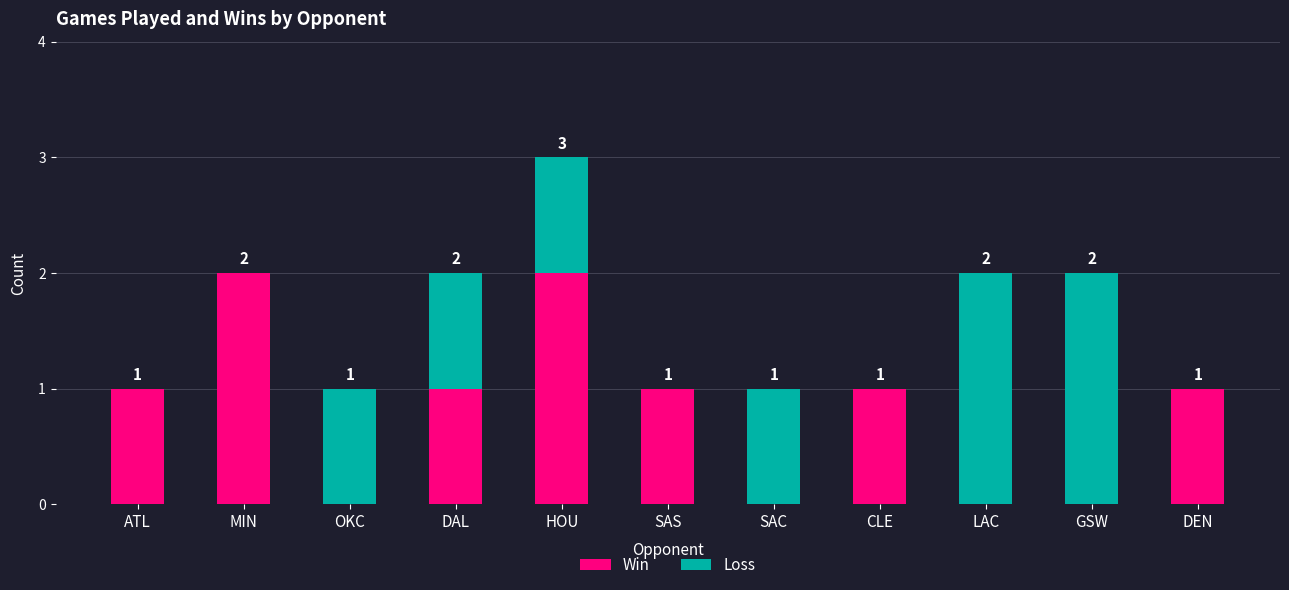

The Win series shows -1 at SAC. True or false?

False